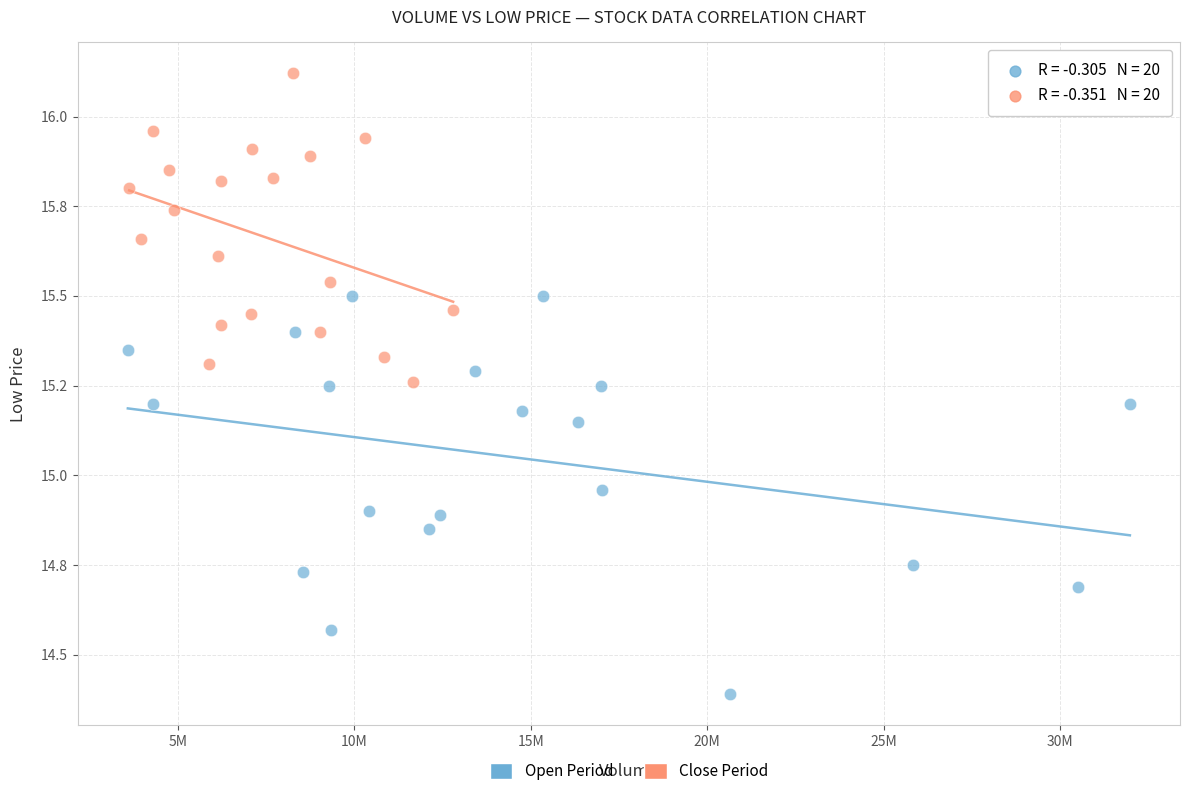

What are all the series names shown in the legend?

Open Period, Close Period